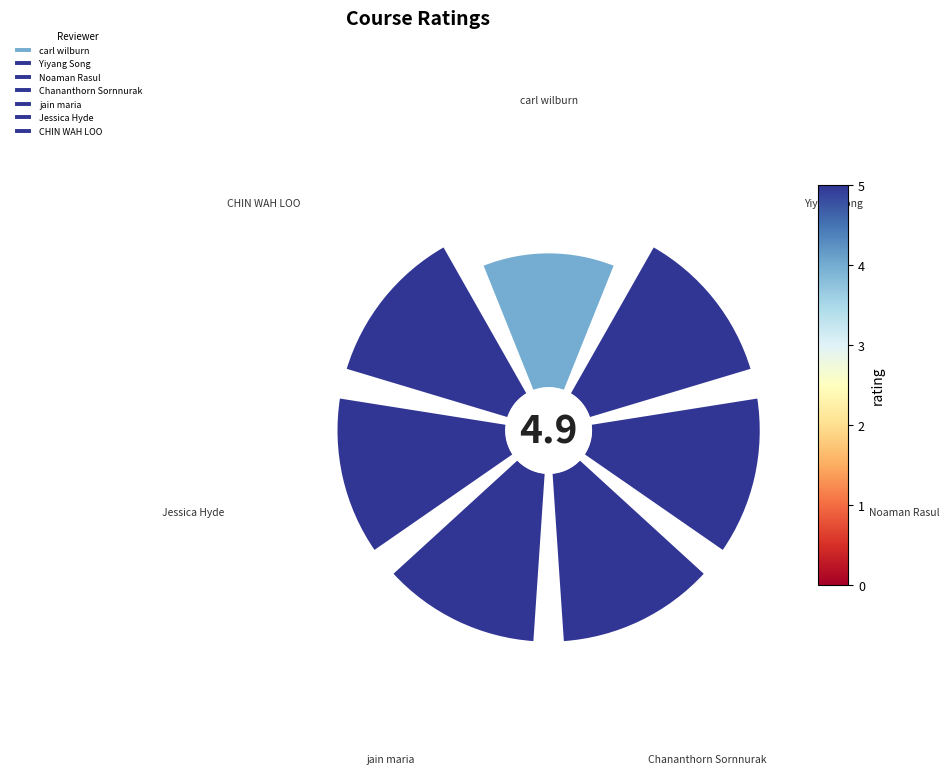

Does CHIN WAH LOO represent more than half of the total?

No